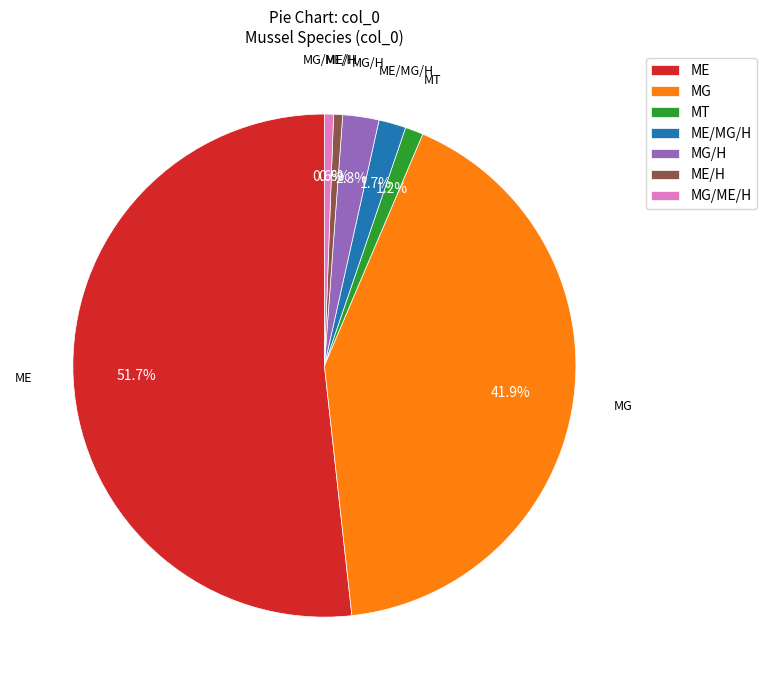

Approximately how many times larger is the value at ME/H compared to MT?

0.5